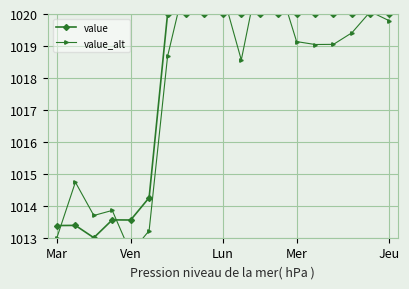

What is the sum of the value_alt values at Mar and 5?

2026.2